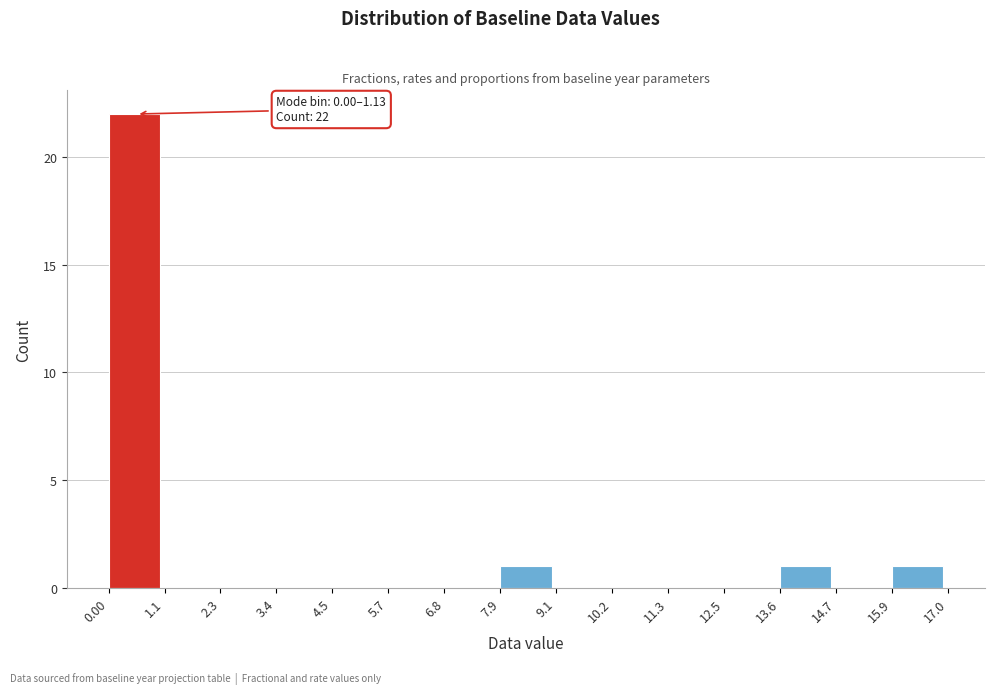

Which range on the x-axis has the tallest bar?

0.00 to 1.1